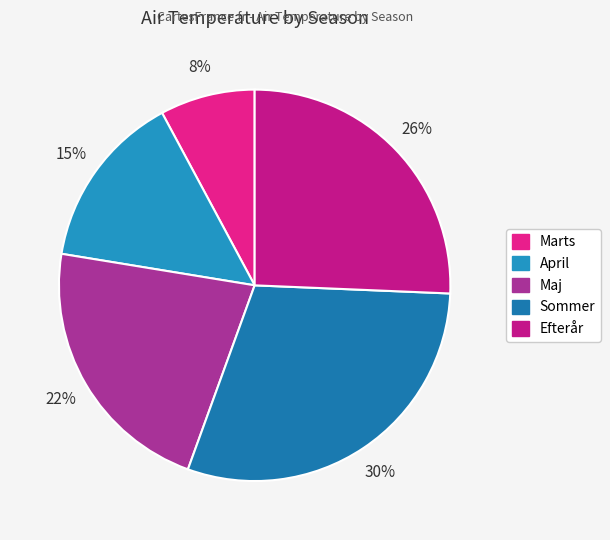

Which category has the smallest portion of the pie?

Marts